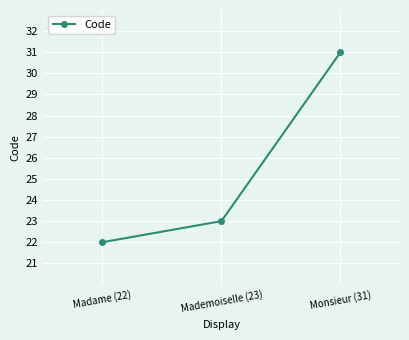

Read the value at Mademoiselle (23).

23